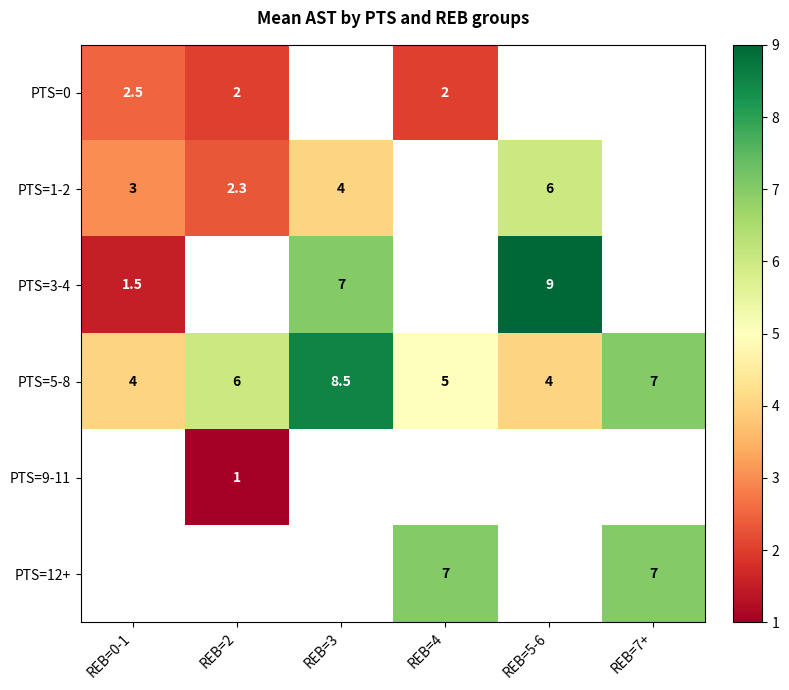

How many categories are shown in the chart?

6